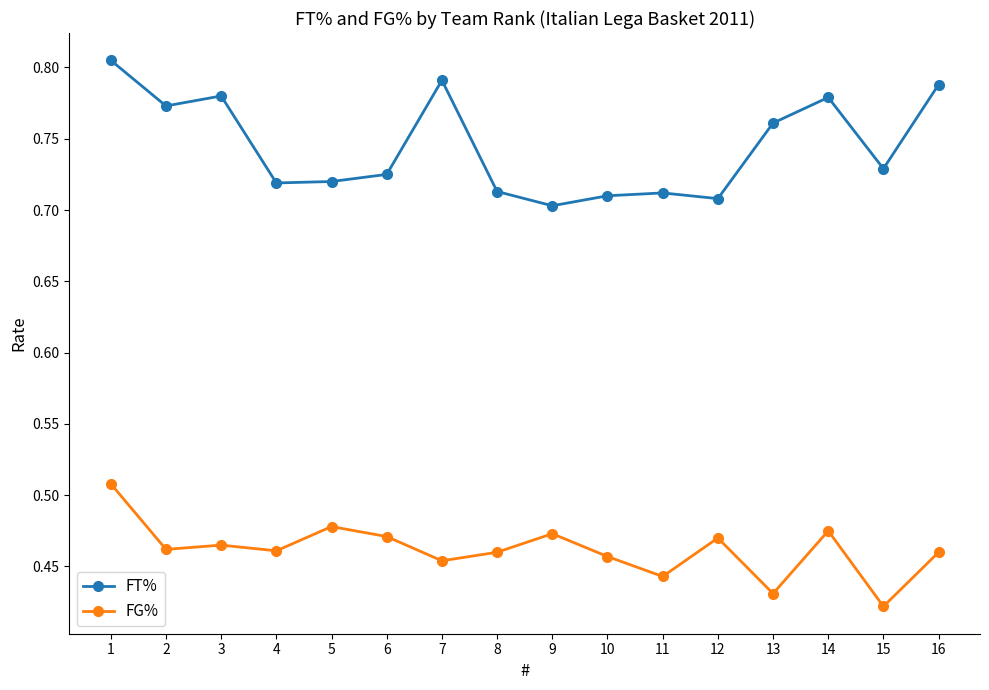

Which category has the lowest value across all series?

15